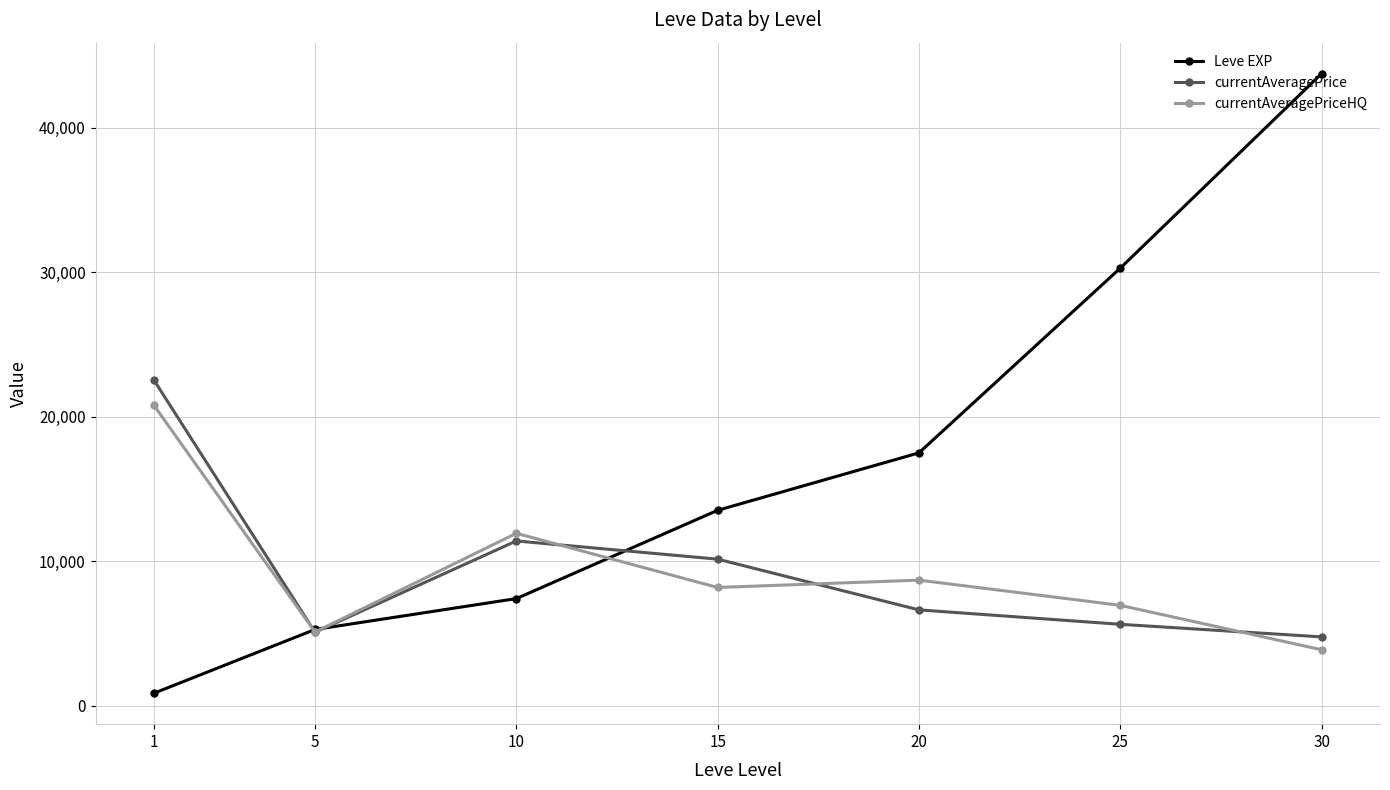

What is the difference between the highest and lowest values at 20?

10868.3